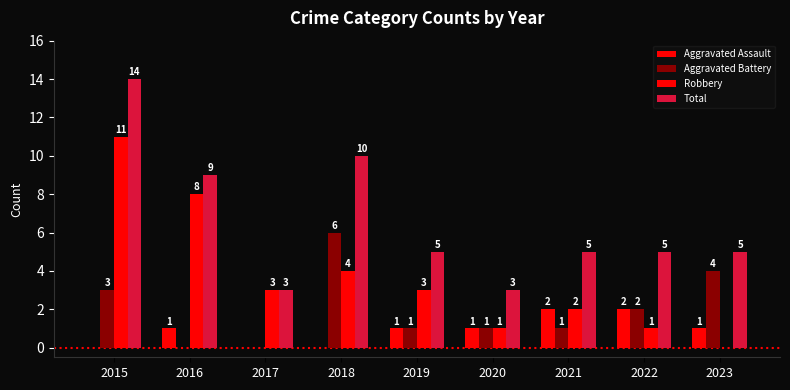

How many positive values does the Aggravated Assault series have?

6